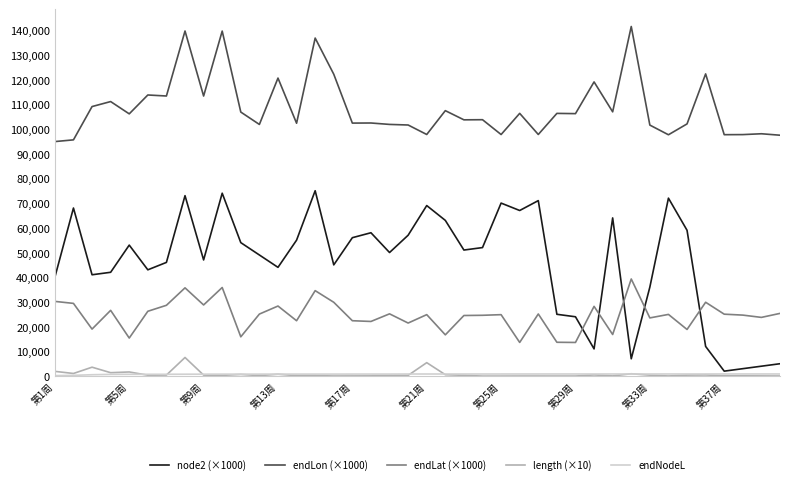

What is the sum of all node2 (×1000) values?

1837000.0